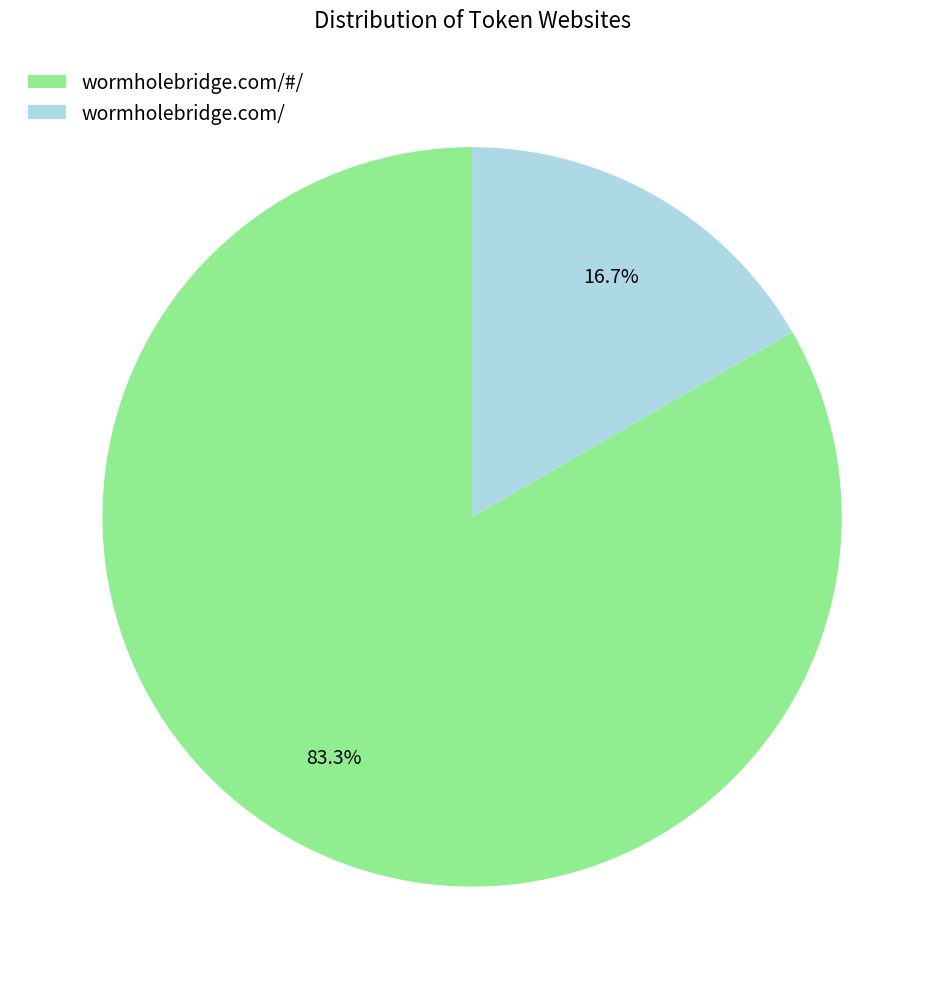

Between wormholebridge.com/ and wormholebridge.com/#/, which is larger?

wormholebridge.com/#/